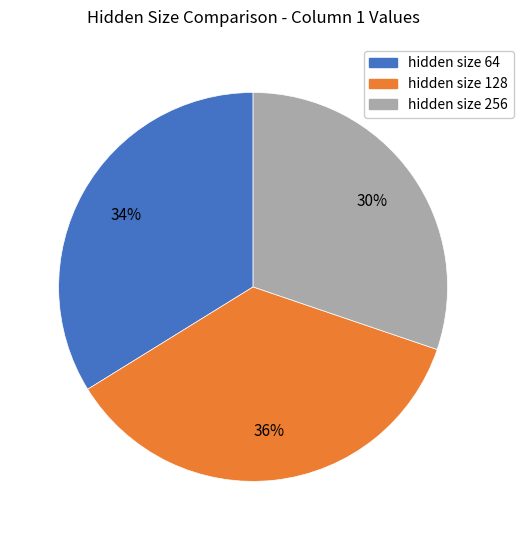

Is there any slice that represents more than half of the pie?

No